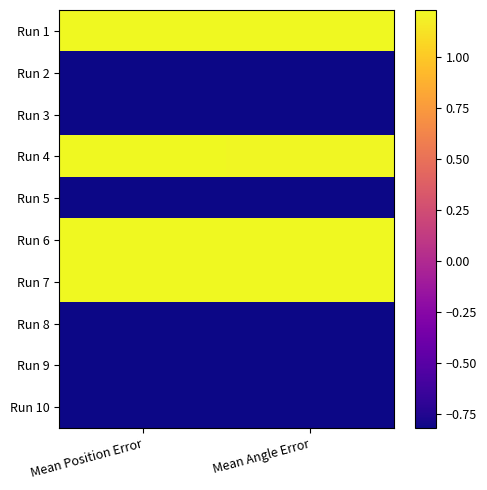

Rank the series at Mean Angle Error from highest to lowest value.

Run 1, Run 6, Run 7, Run 4, Run 5, Run 8, Run 3, Run 10, Run 2, Run 9